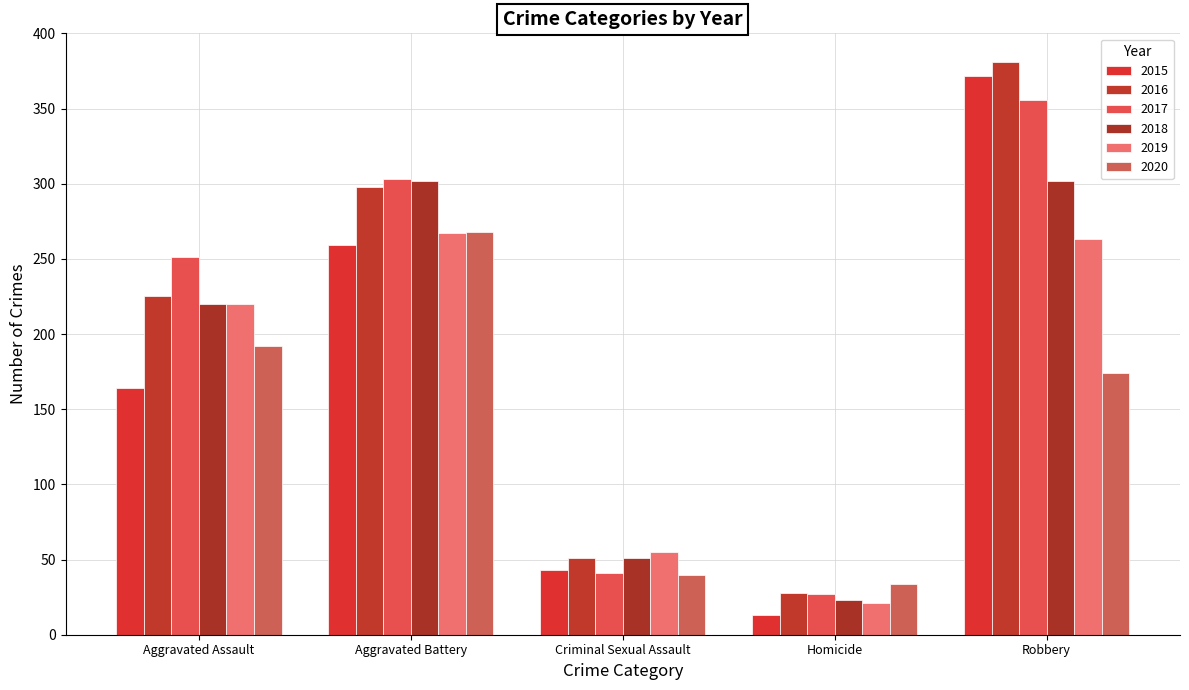

At which label is 2018 closest to 162?

Aggravated Assault